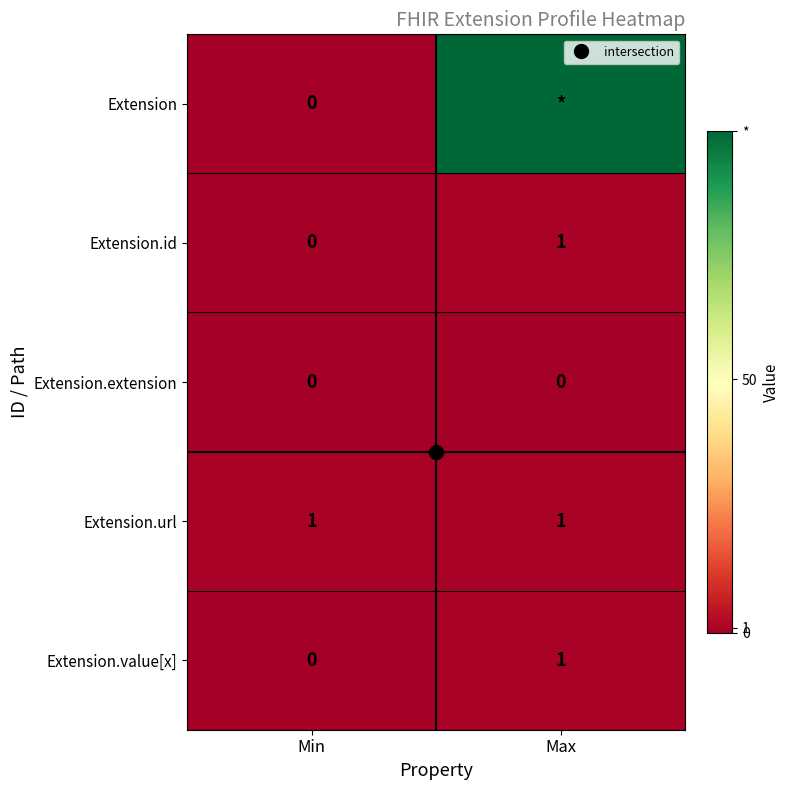

What is the highest value of the Extension series?

99